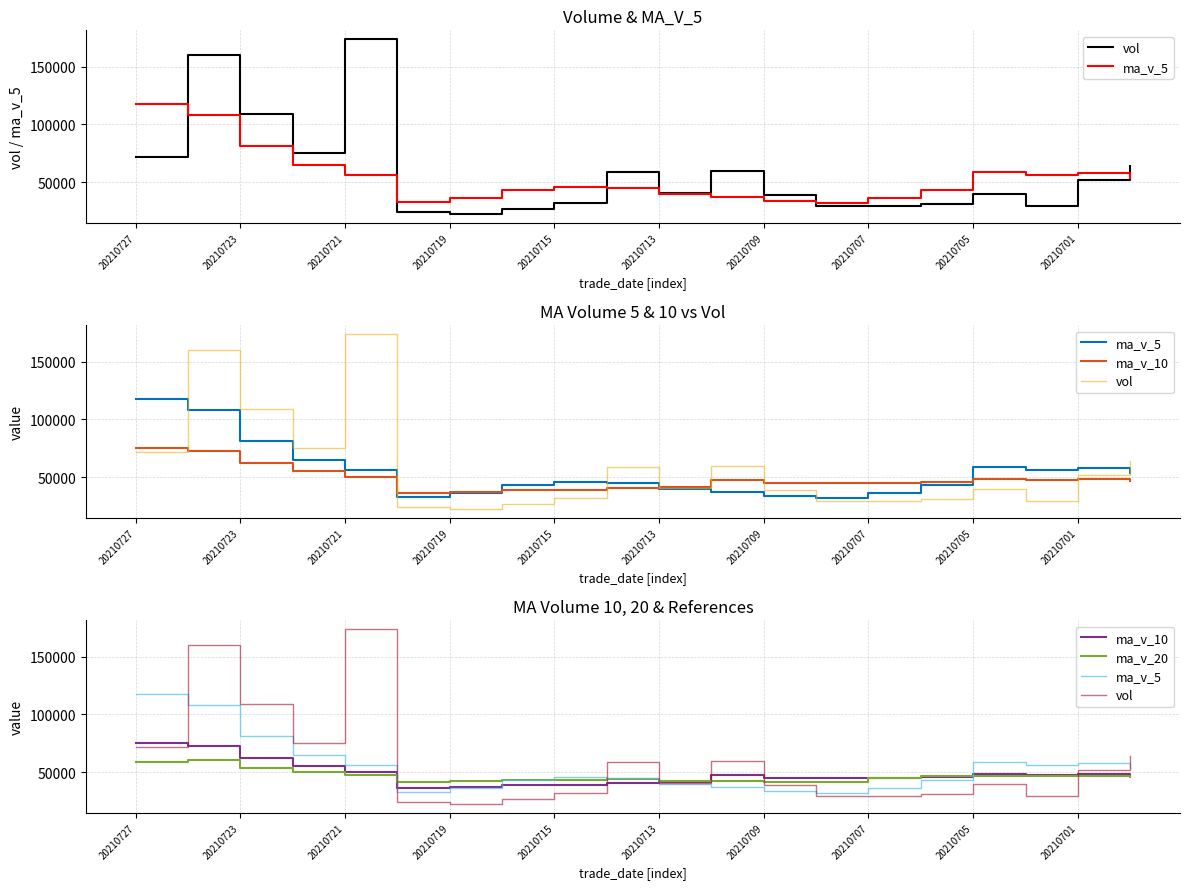

Is it true that vol equals 29433.3 at 20210723?

False